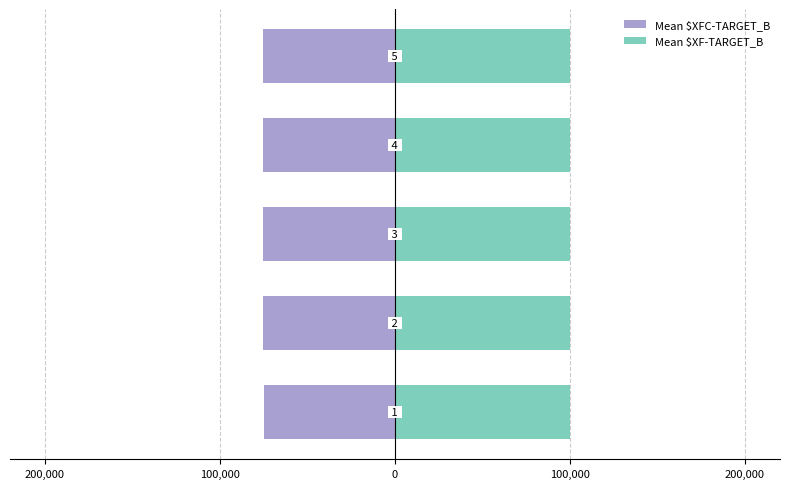

True or false: Mean $XFC-TARGET_B has a value of -103592.2 at 200,000.

False